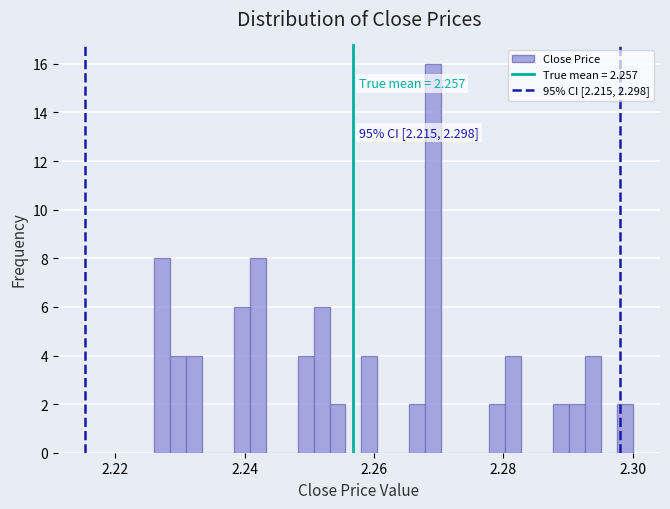

Around what value on the x-axis is the tallest bar? Give the approximate position of its centre, as read against the axis.

2.270